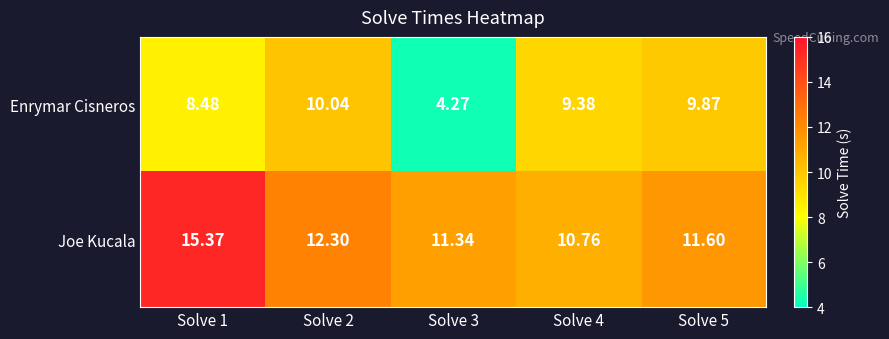

At Solve 1, list the series in order from smallest to largest.

Enrymar Cisneros, Joe Kucala